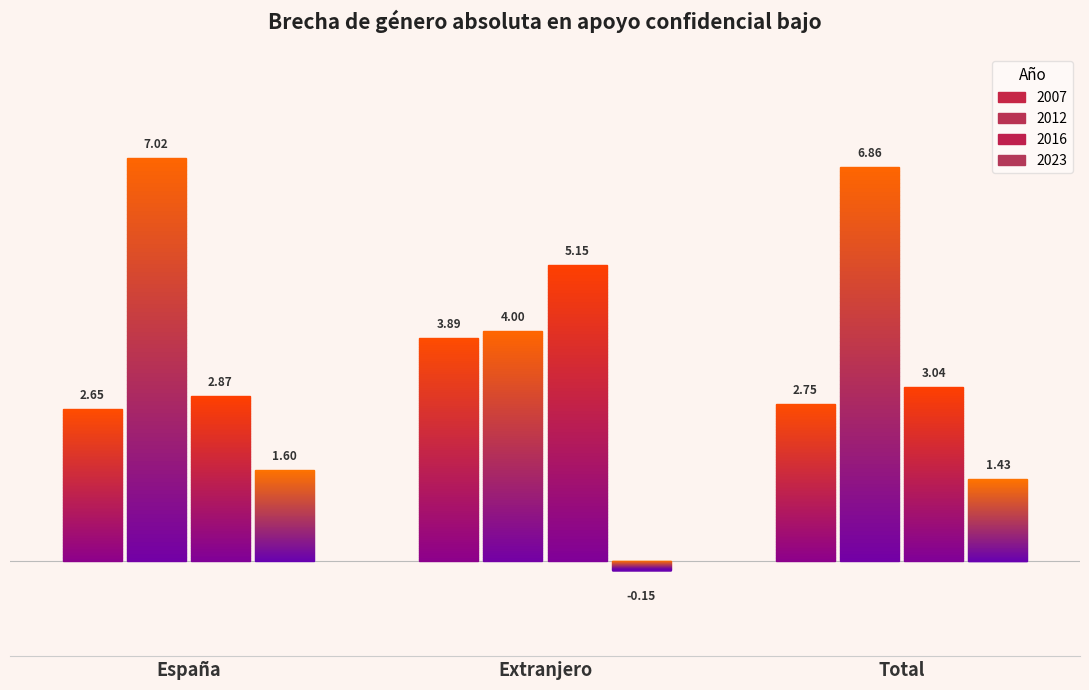

Rank the categories by 2016 value from highest to lowest.

Extranjero, Total, España